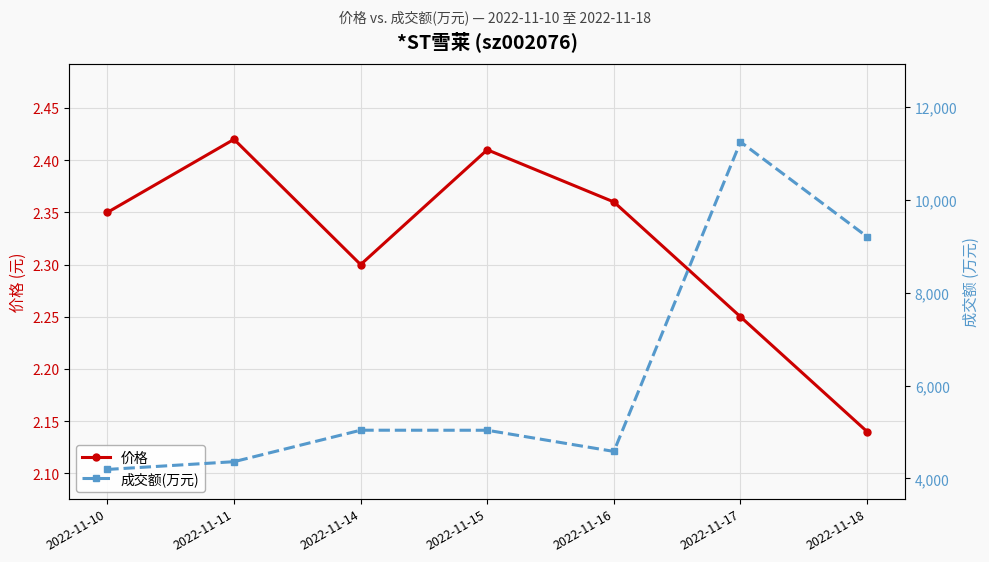

Reading left to right, what are all the values shown in this chart?

价格: 2.4	2.4	2.3	2.4	2.4	2.2	2.1
成交额(万元): 4193.0	4360.0	5038.0	5037.0	4581.0	11248.0	9205.0